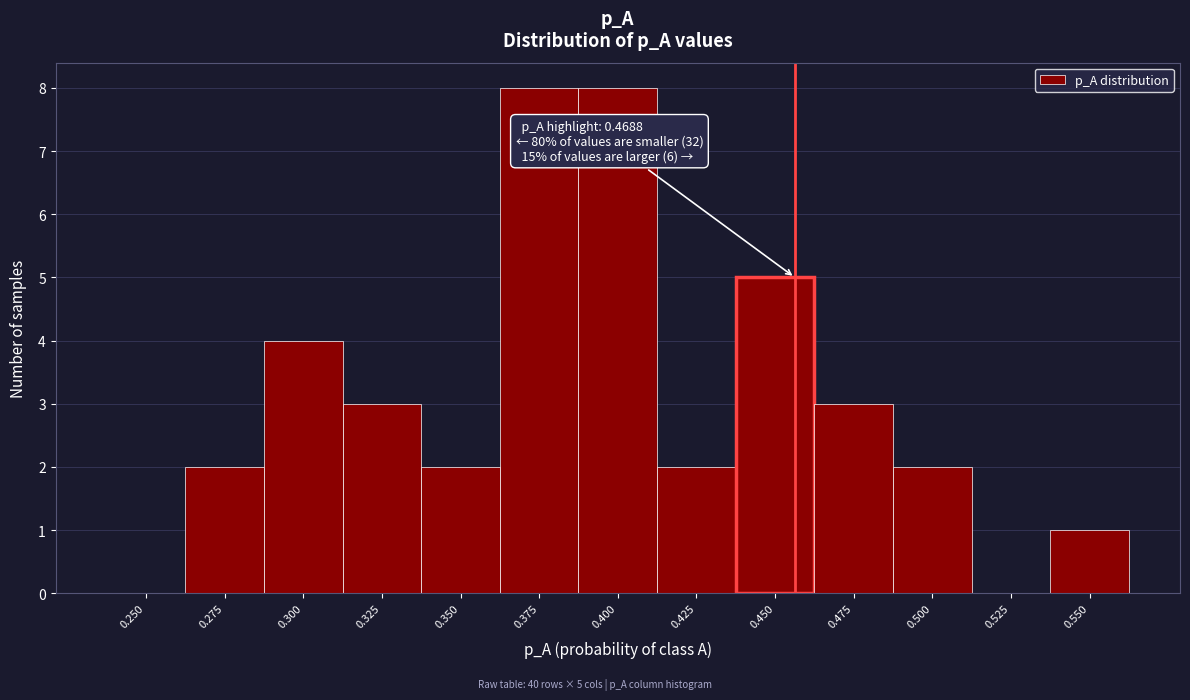

Reading left to right, transcribe all the data shown in this chart.

0.250=0	0.275=2	0.300=4	0.325=3	0.350=2	0.375=8	0.400=8	0.425=2	0.450=5	0.475=3	0.500=2	0.525=0	0.550=1